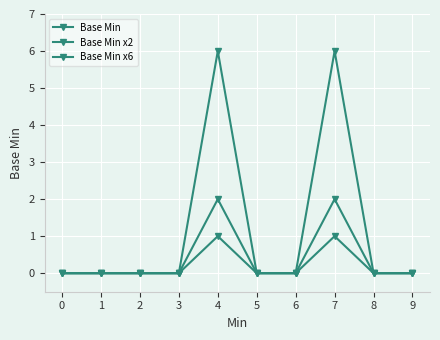

True or false: Base Min x6 and Base Min intersect in this chart.

False